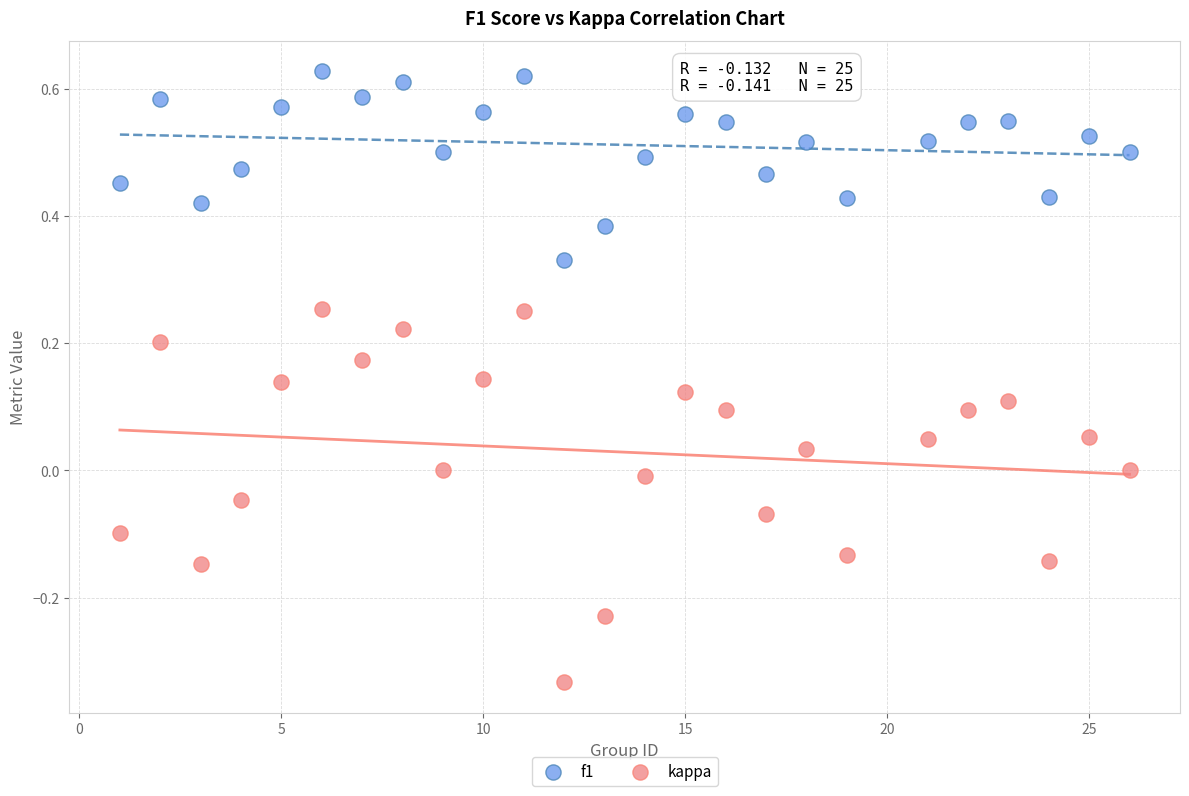

Which series has the widest spread of Y values?

kappa